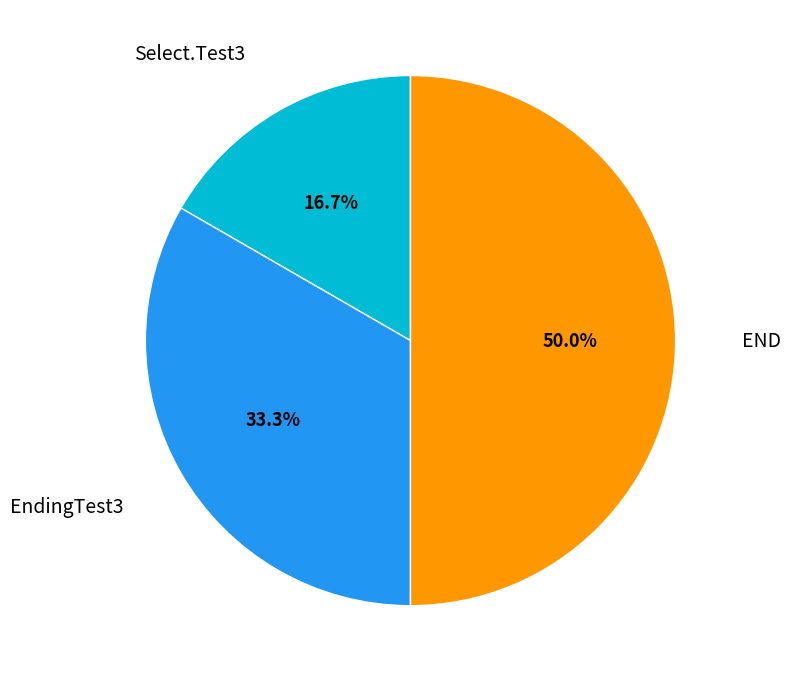

Count the number of slices in the pie.

3